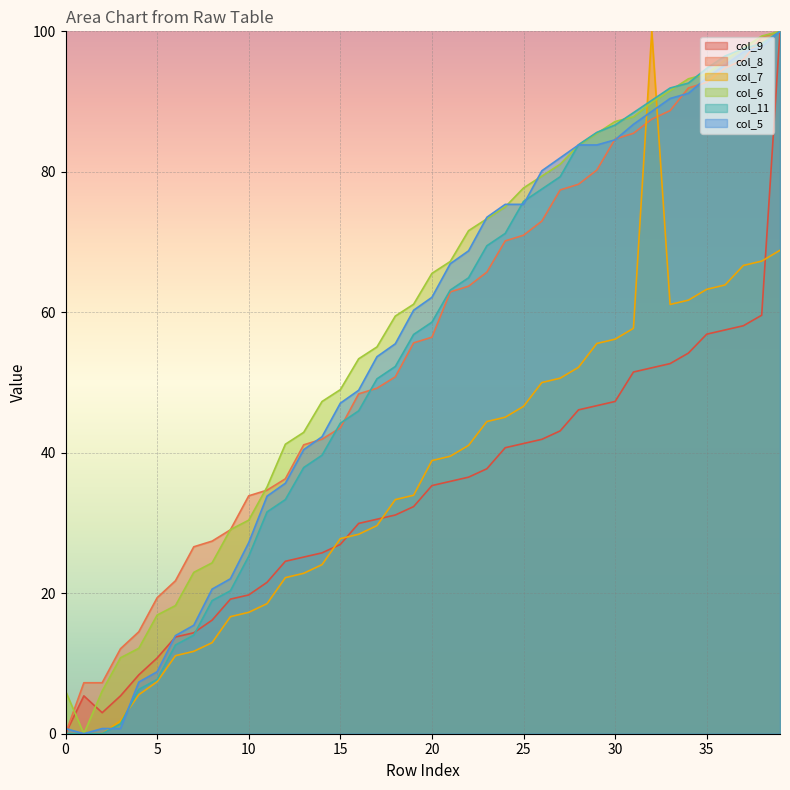

Is the value of col_11 at 37 greater than the value of col_6 at 21?

Yes